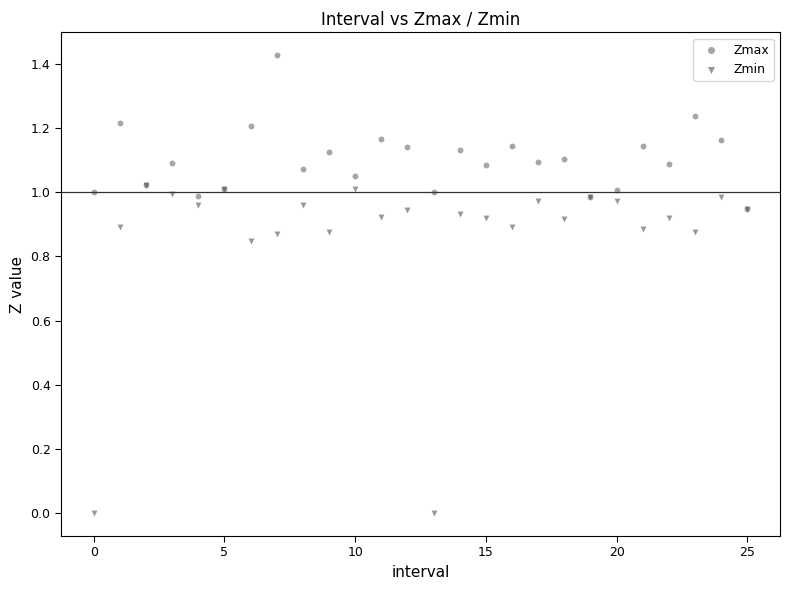

What are all the series names shown in the legend?

Zmax, Zmin